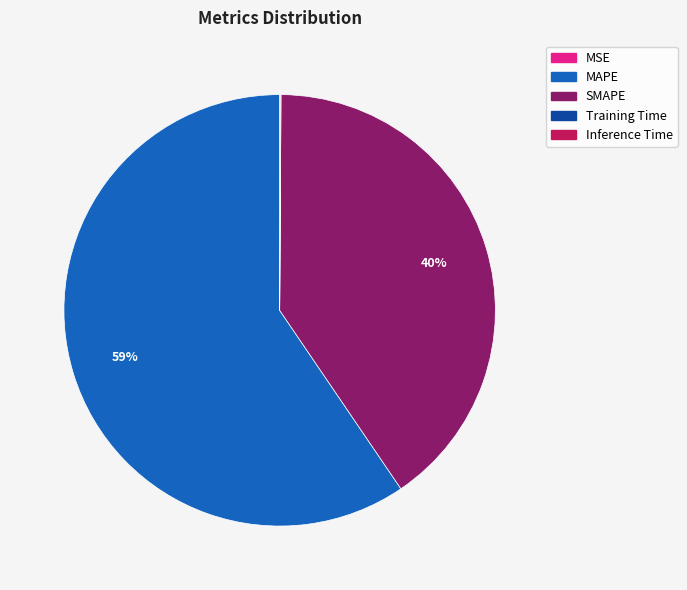

Is MAPE the majority of the pie?

Yes